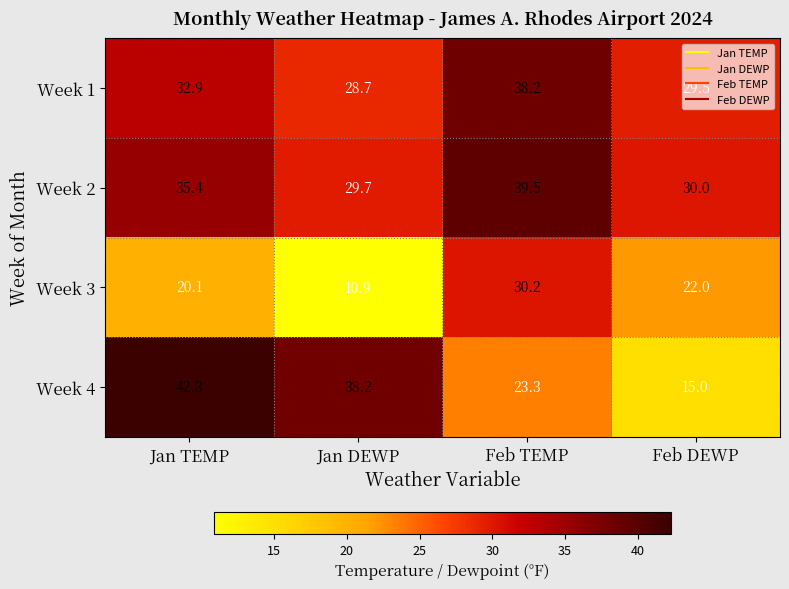

What is the sum of all Week 3 values?

83.2